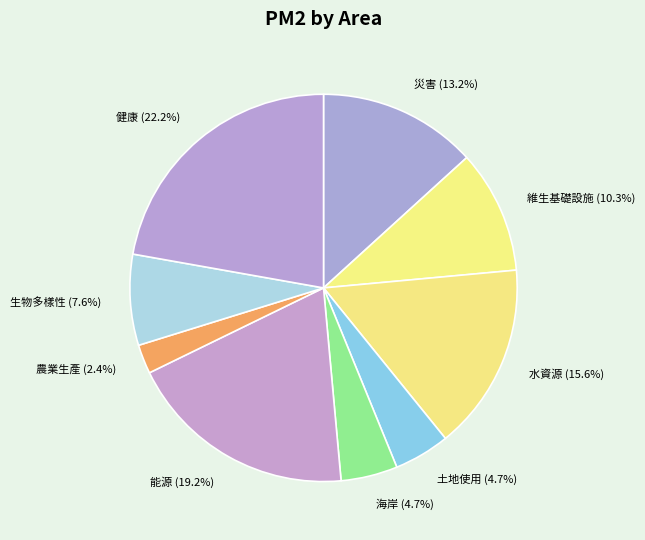

What percentage do 海岸 and 維生基礎設施 together represent?

15.0%